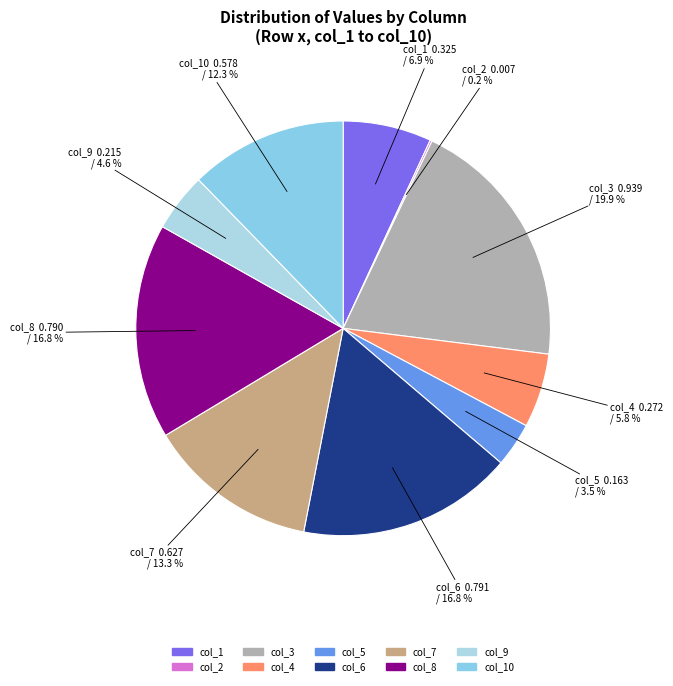

Which category has the biggest portion of the pie?

col_3